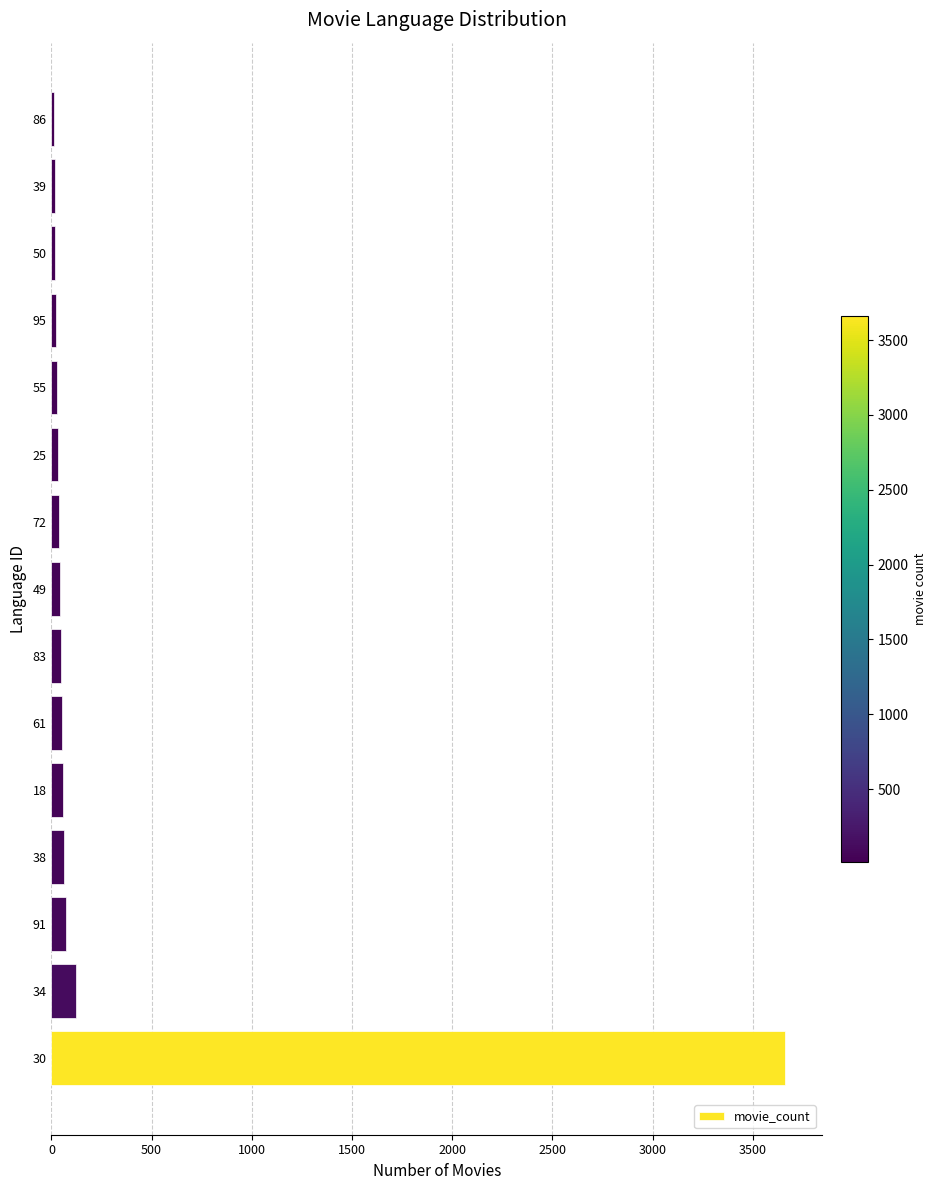

True or false: the data shows 25 at 95.

True